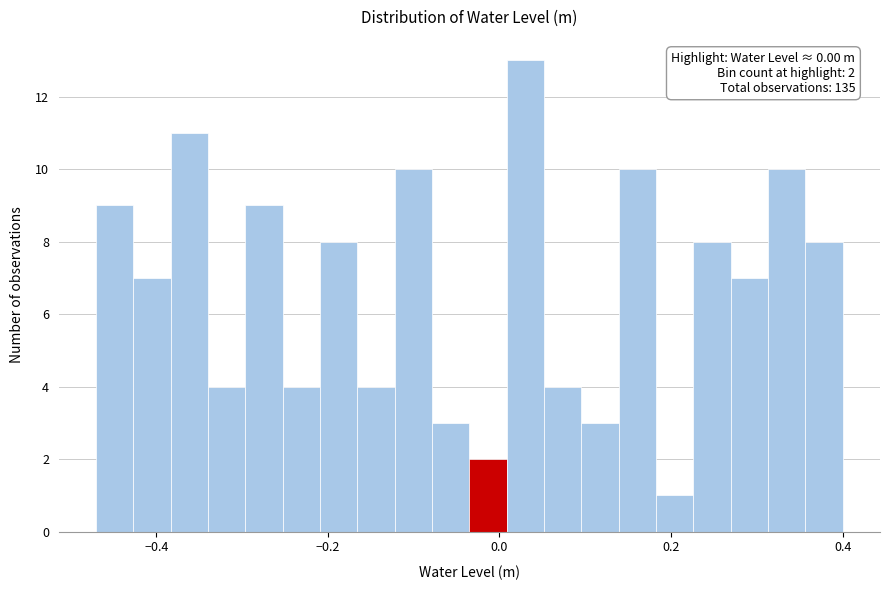

Read against the x-axis, roughly where is the centre of the tallest bar?

0.04